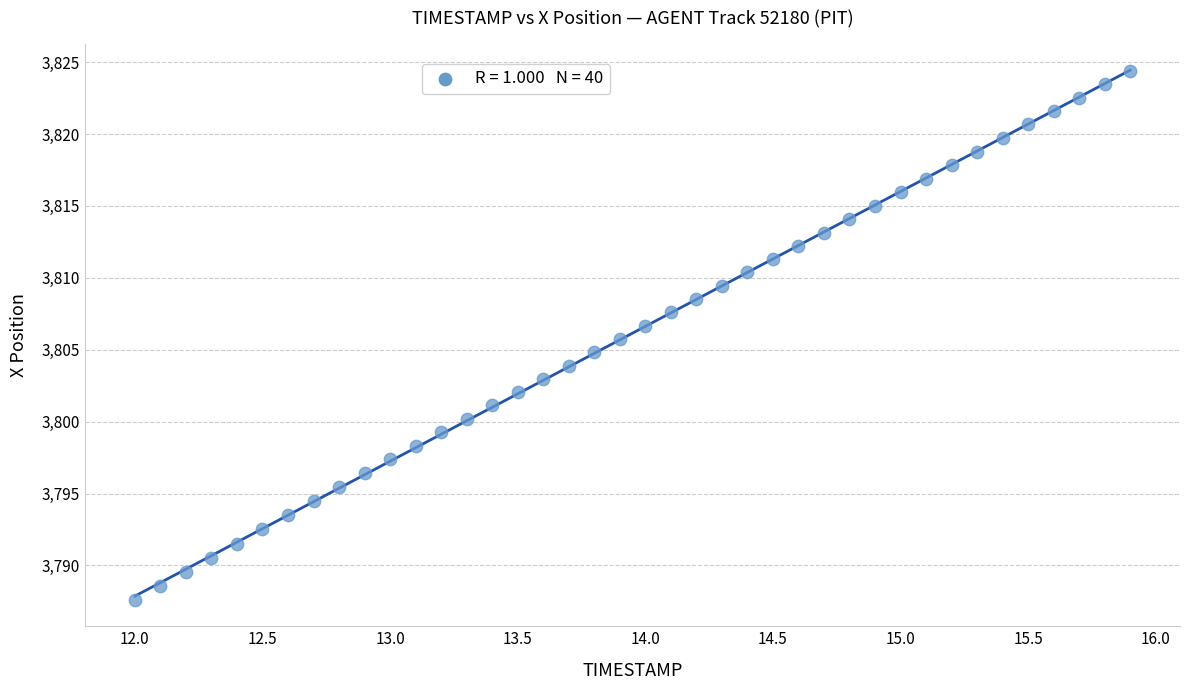

What is the range of X values (max minus min)?

3.9